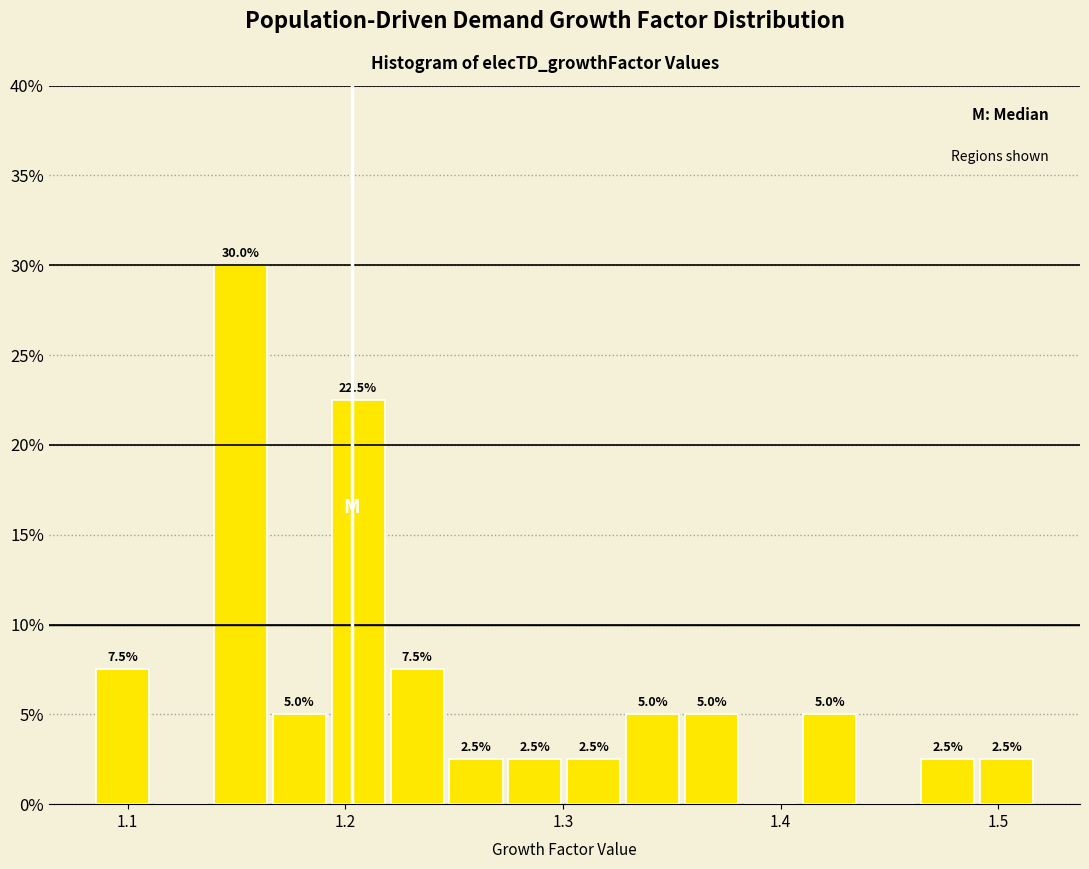

Around what value on the x-axis is the tallest bar? Give the approximate position of its centre, as read against the axis.

1.15